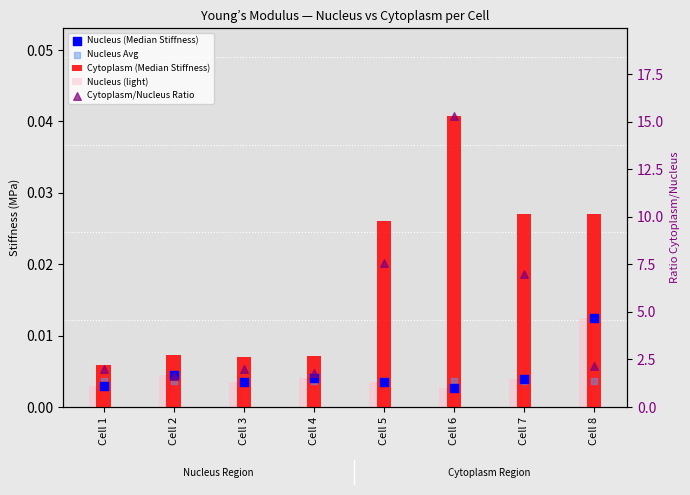

At how many categories does at least one series exceed 7?

2